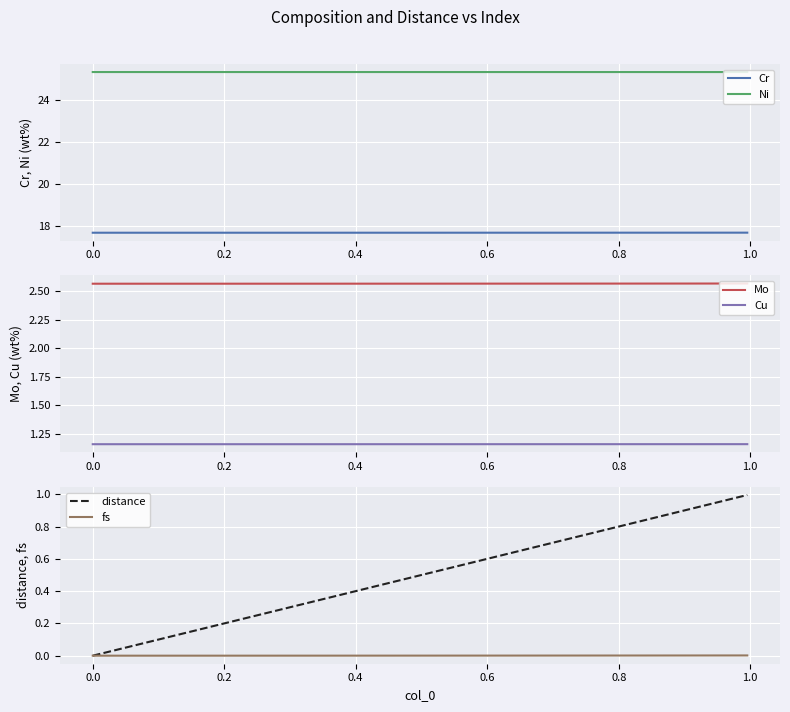

True or false: Cr and Ni intersect in this chart.

False